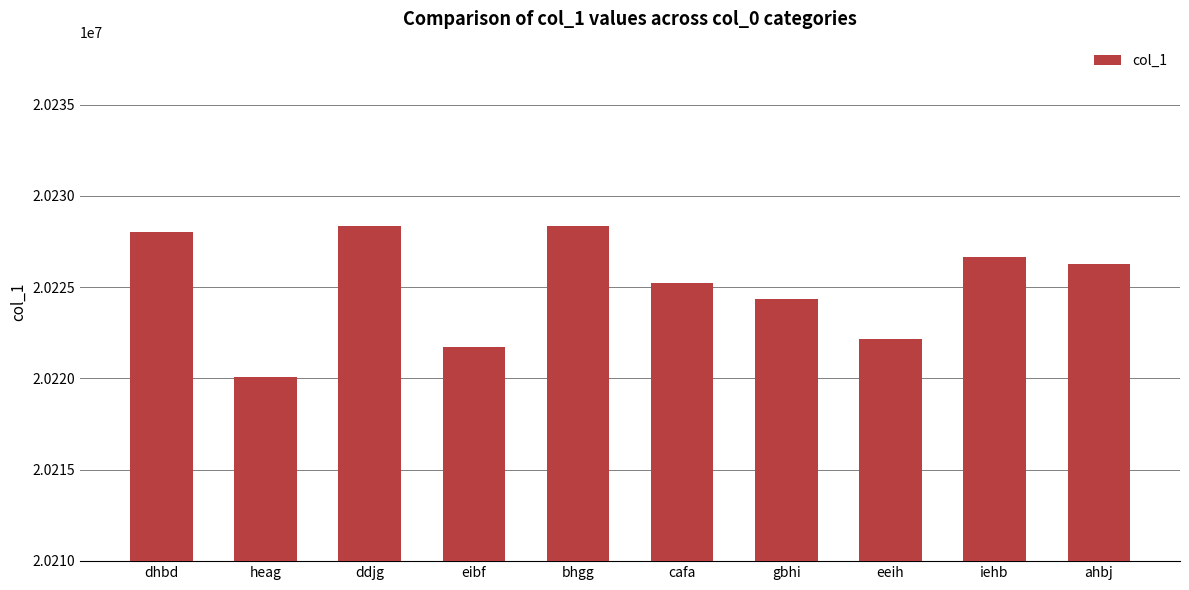

Read the value at cafa, to the nearest 50.

20225200